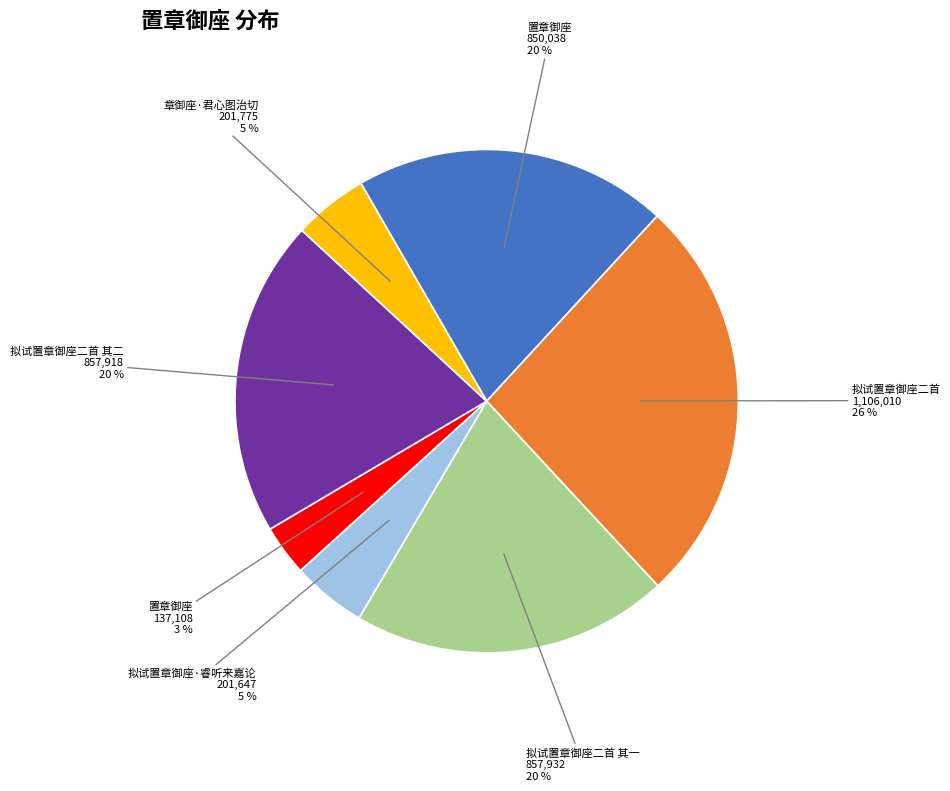

To the nearest percent, what is the difference between the largest and smallest slice percentages?

23%